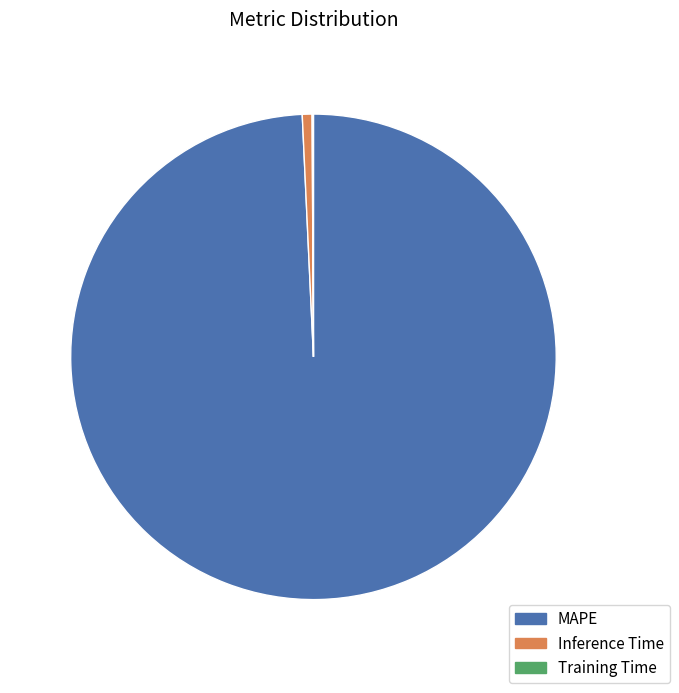

Does MAPE account for over 50% of the chart?

Yes